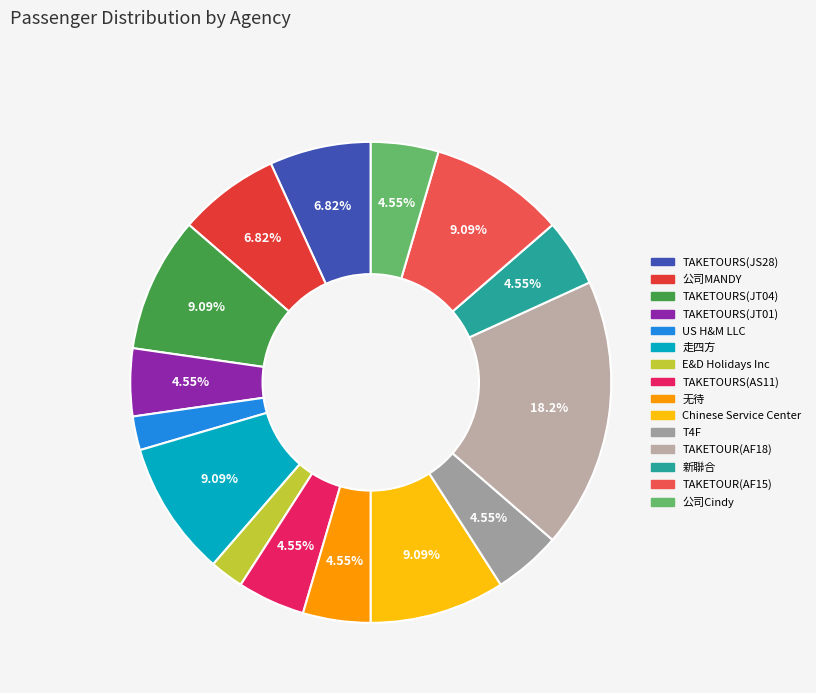

Which slice is the largest?

TAKETOUR(AF18)